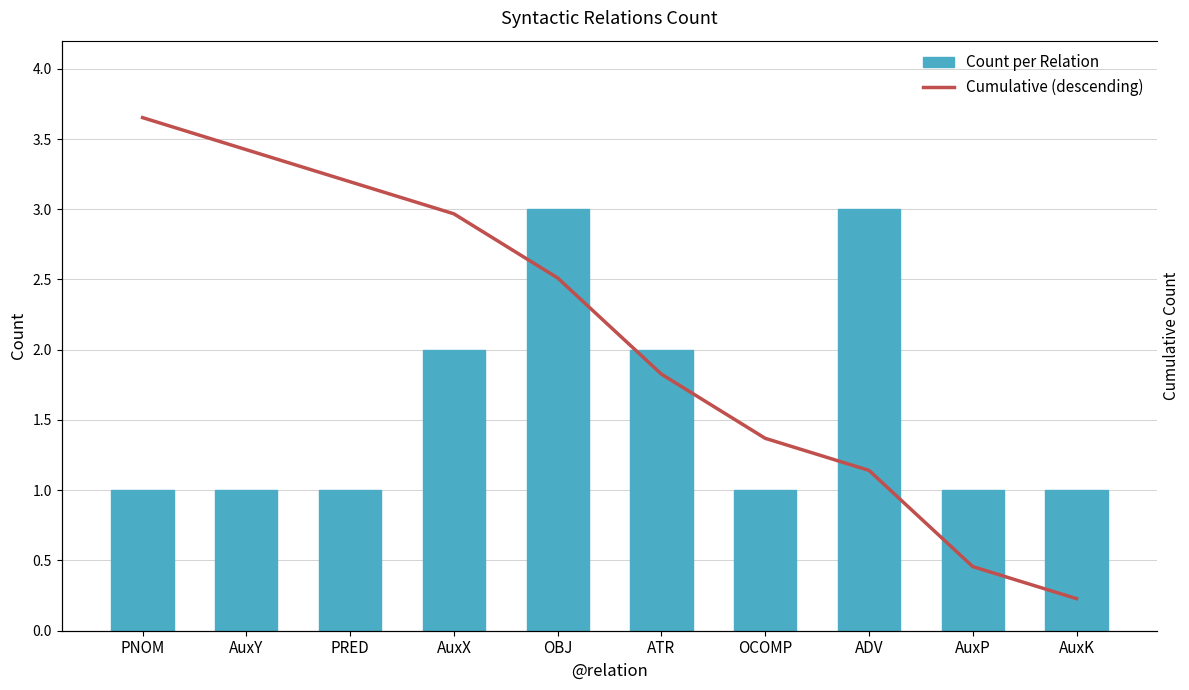

What position from the right is PNOM?

10